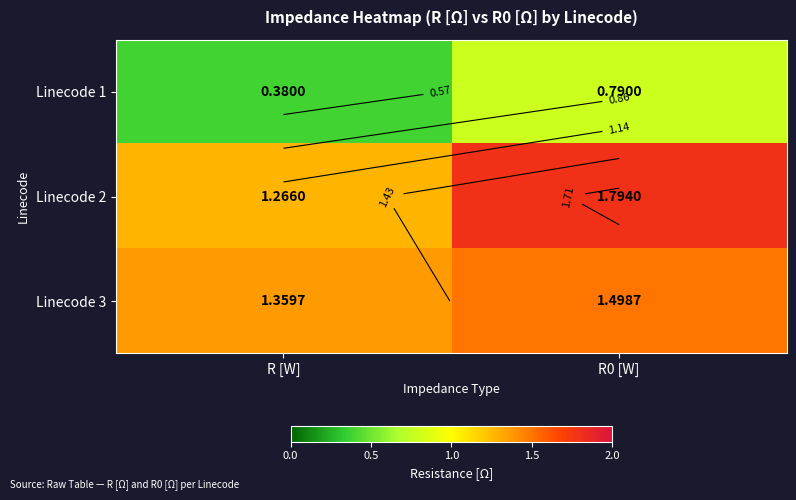

True or false: Linecode 3 has a value of 1.5 at R0 [W].

True